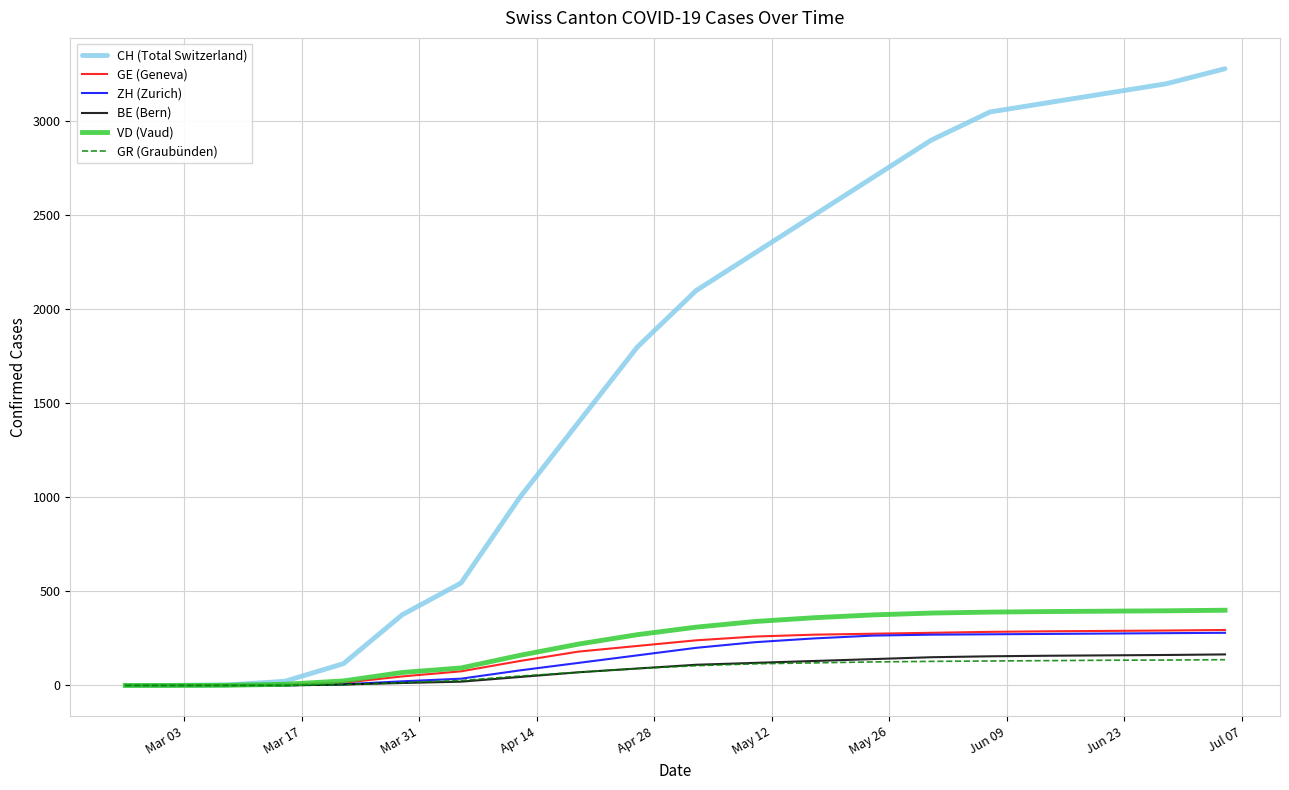

Which series has the largest range (max minus min)?

CH (Total Switzerland)